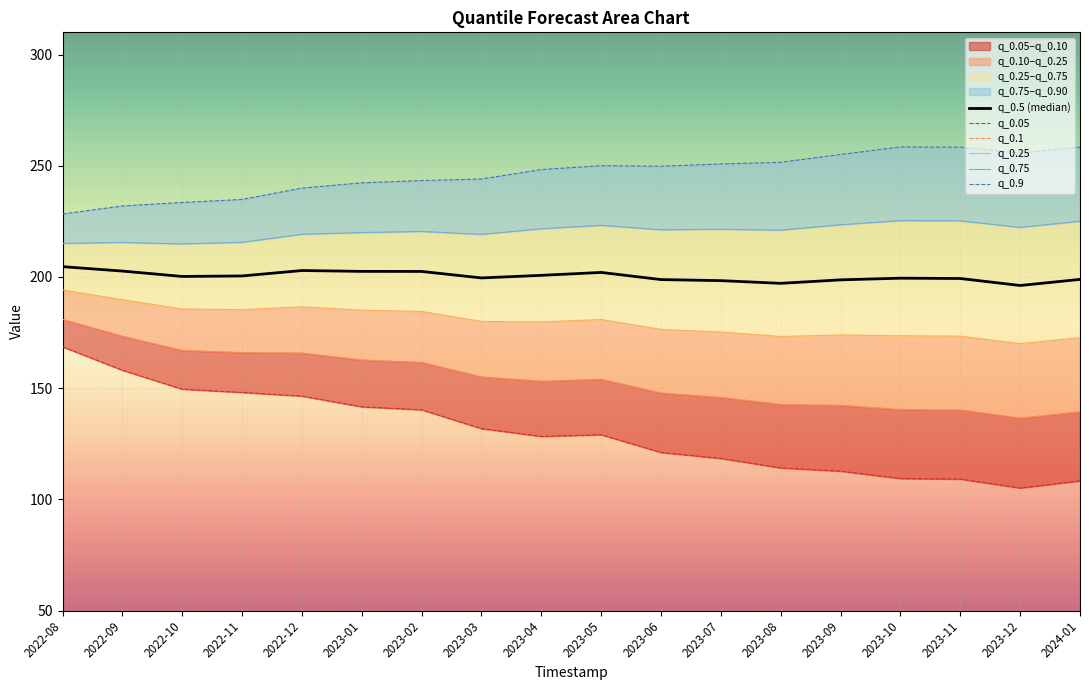

Reading left to right, extract all data points from this chart.

q_0.5 (median): 204.6	202.6	200.2	200.4	202.9	202.5	202.5	199.6	200.7	202.0	198.8	198.3	197.1	198.7	199.4	199.3	196.2	198.9
q_0.05: 168.6	158.1	149.5	148.1	146.4	141.6	140.3	131.8	128.3	129.0	121.1	118.4	114.1	112.7	109.3	109.1	105.1	108.3
q_0.1: 180.9	173.4	167.0	166.0	165.8	162.7	161.6	155.1	153.2	154.0	147.8	145.9	142.7	142.3	140.4	140.2	136.6	139.4
q_0.25: 194.2	189.8	185.6	185.3	186.6	185.1	184.5	180.0	179.8	180.9	176.4	175.2	173.2	173.9	173.5	173.4	170.0	172.7
q_0.75: 215.1	215.5	214.9	215.6	219.2	220.0	220.5	219.1	221.7	223.2	221.2	221.4	221.0	223.5	225.4	225.2	222.3	225.1
q_0.9: 228.3	231.9	233.5	234.8	240.0	242.3	243.3	244.0	248.3	250.0	249.8	250.8	251.5	255.1	258.5	258.4	255.7	258.4